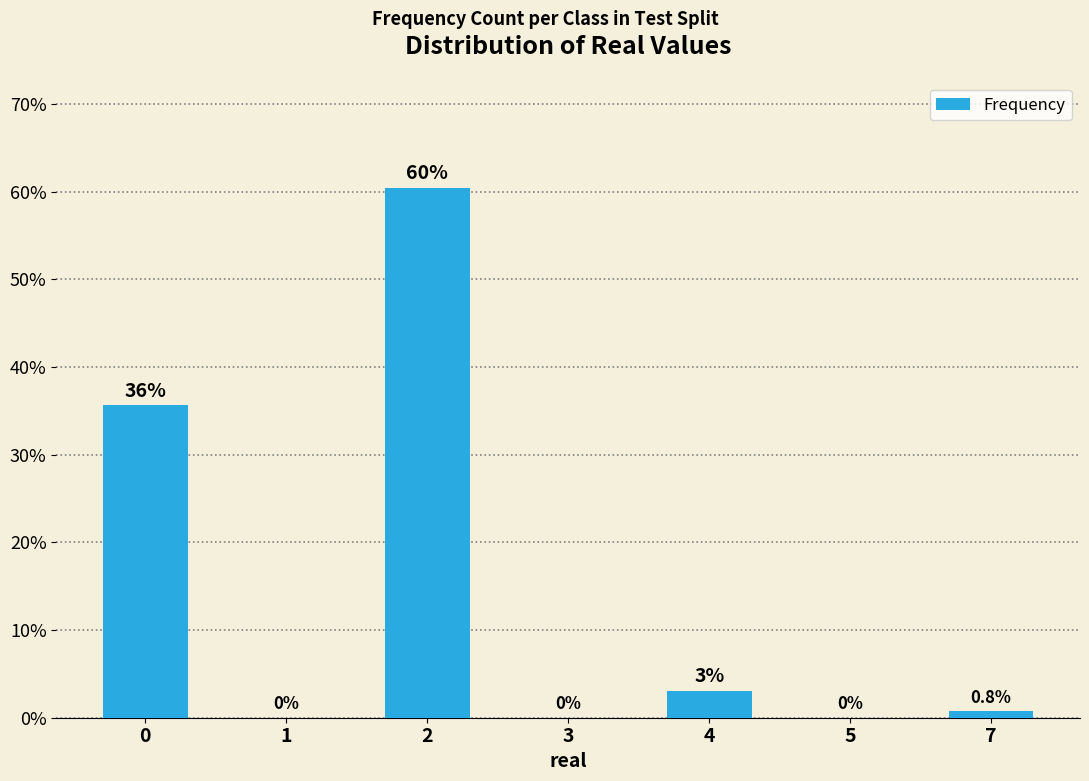

What is the greatest value displayed?

60.5